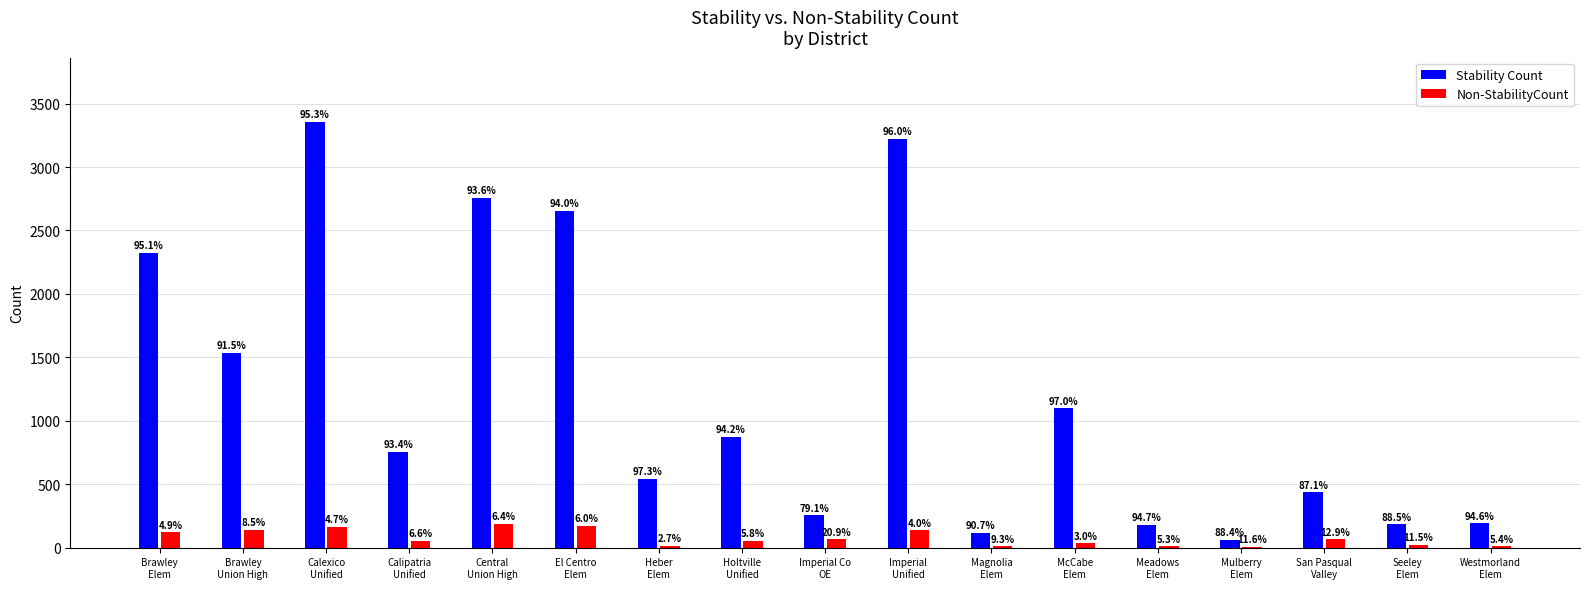

What are all the series names shown in the legend?

Stability Count, Non-StabilityCount